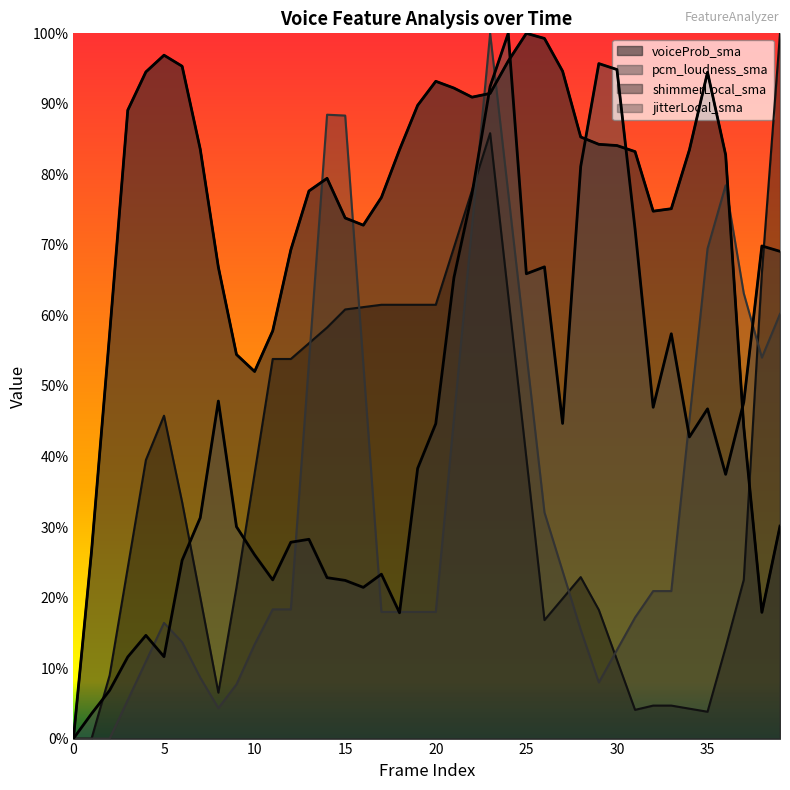

What is the greatest value displayed?

1.0